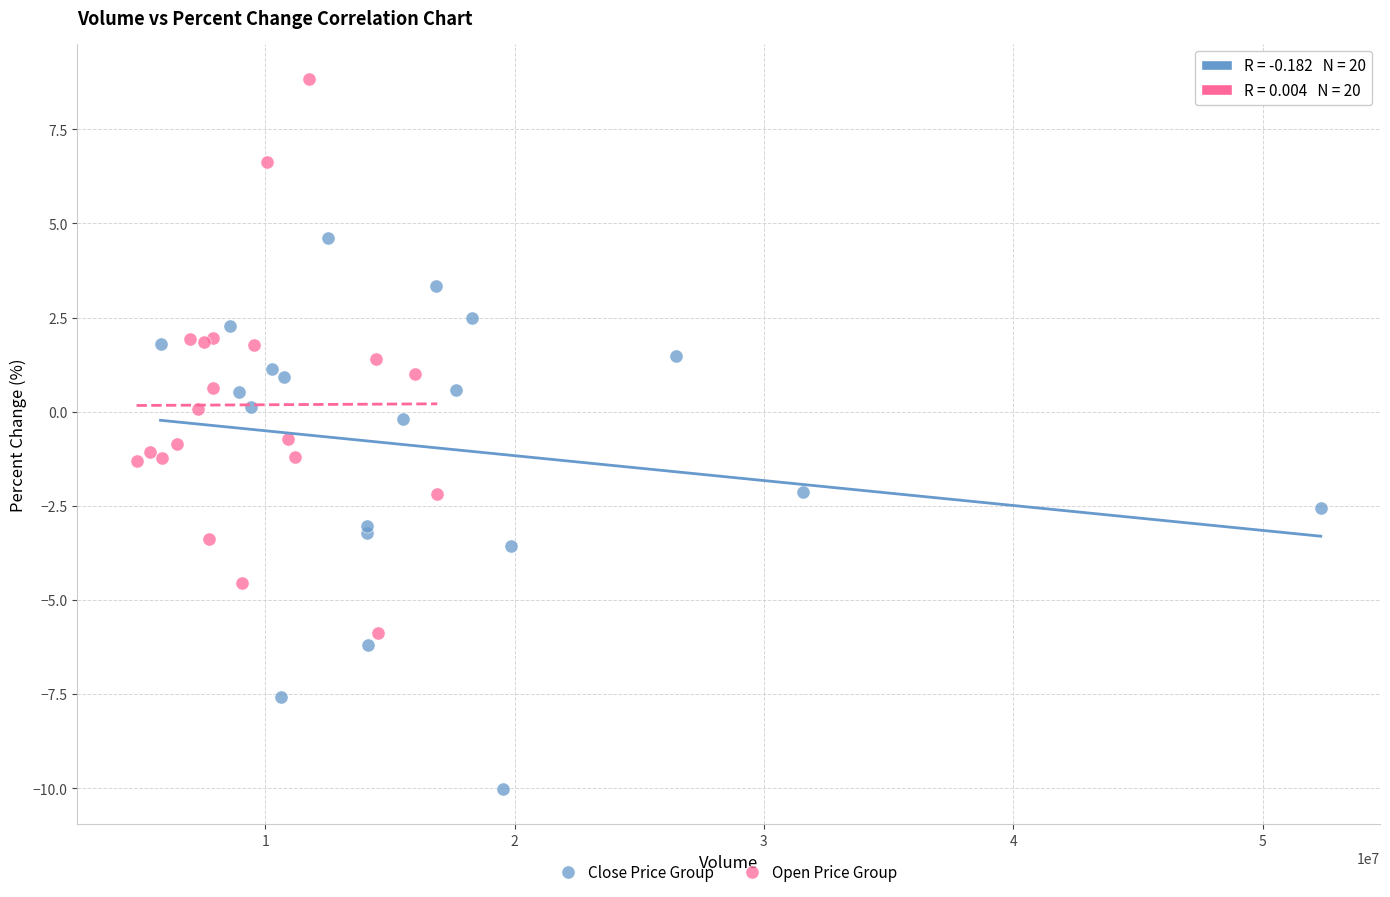

What are all the series names shown in the legend?

Close Price Group, Open Price Group